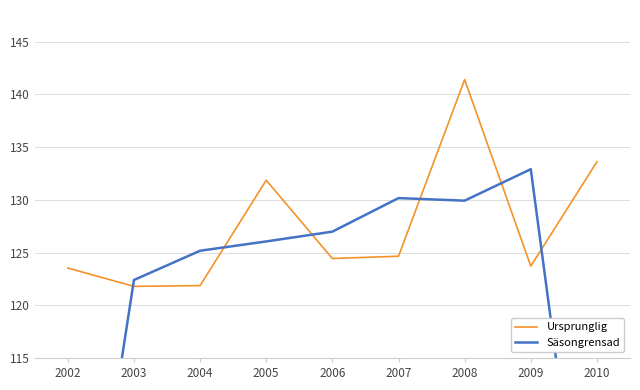

Between 2006 and 2003, which is larger?

2006